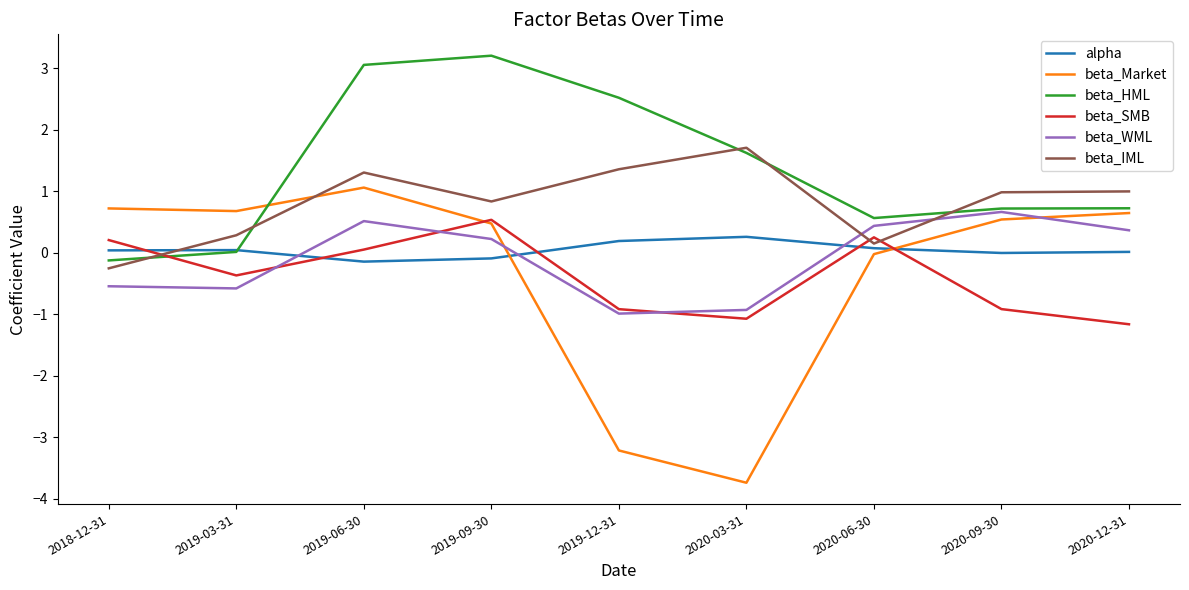

What is the total value across all series at 2019-03-31?

0.1